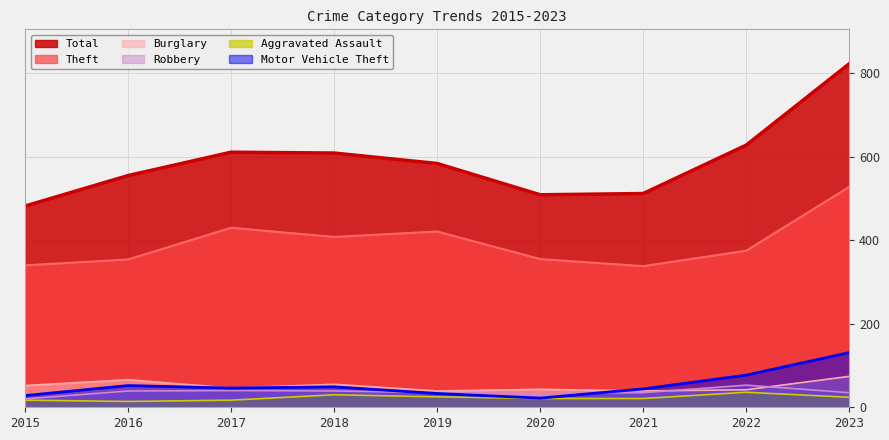

Which series has the widest spread of values?

Total